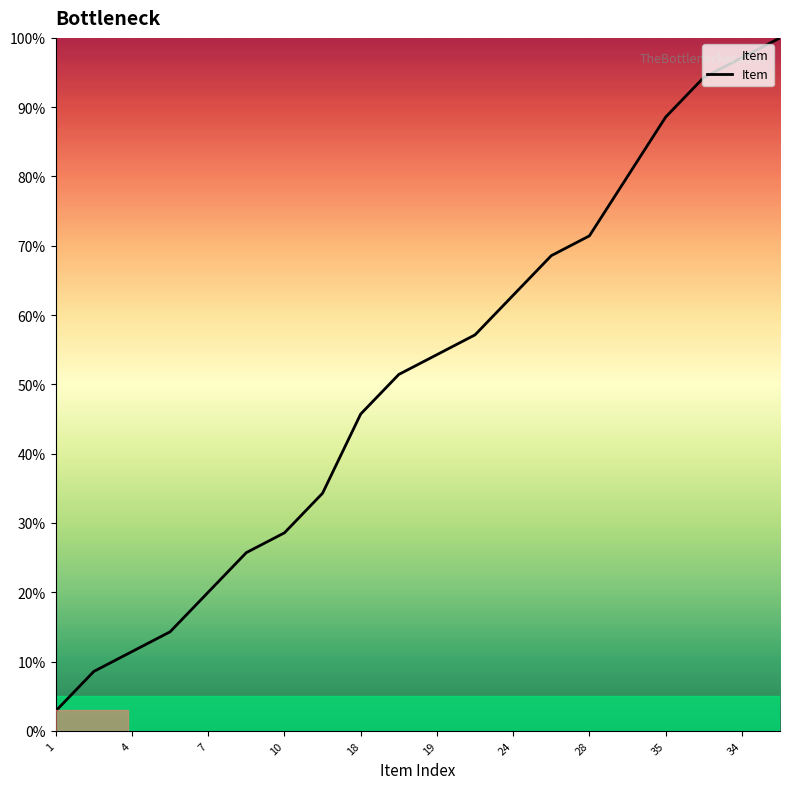

What is the maximum value shown in the chart?

100.0